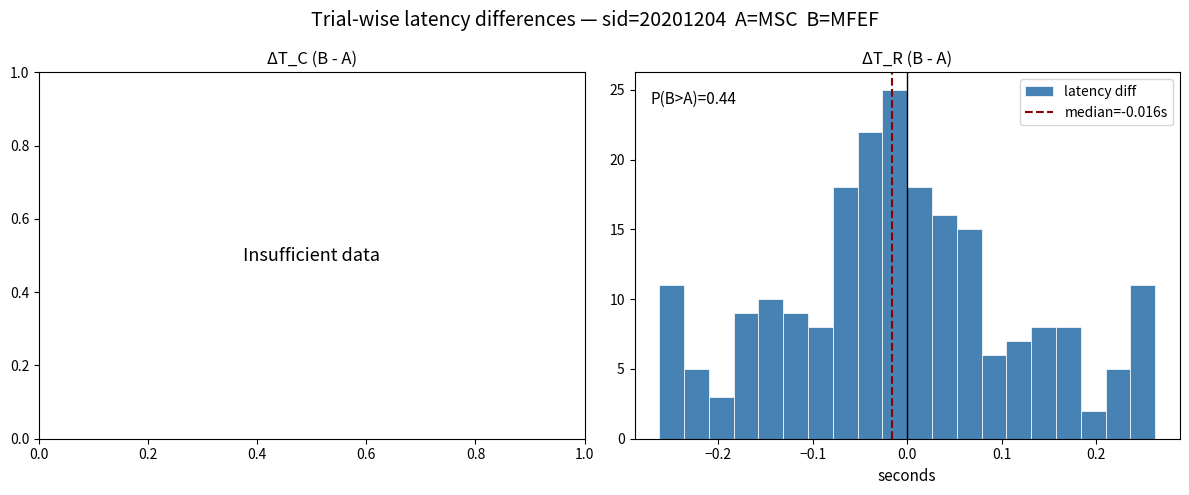

Around what value on the x-axis is the tallest bar? Give the approximate position of its centre, as read against the axis.

-0.01